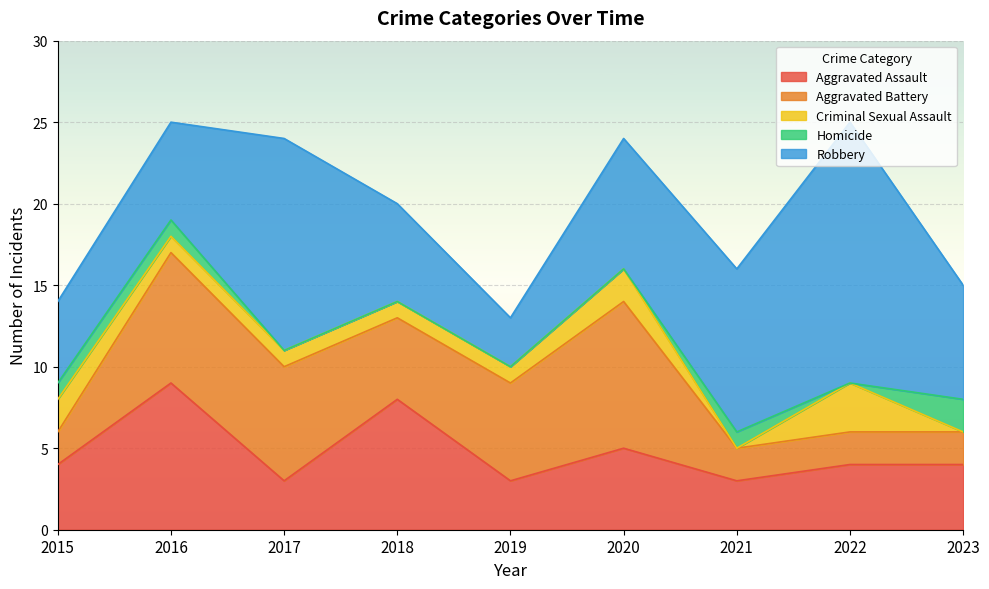

How many Aggravated Assault values are between 3 and 5?

7